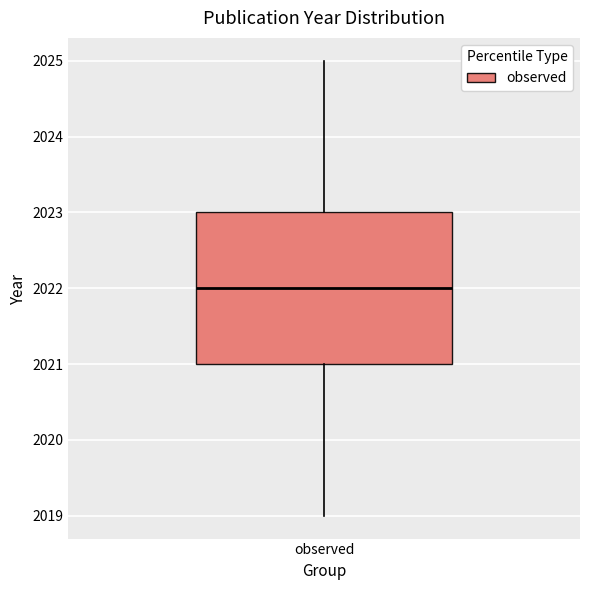

Read this box plot against the y-axis: the position of the median line, the range covered by the box, and the ends of both whiskers. The values are not printed on the chart, so give them approximately, as read against the axis.

median 2022, box 2021 to 2023, whiskers 2019 to 2025